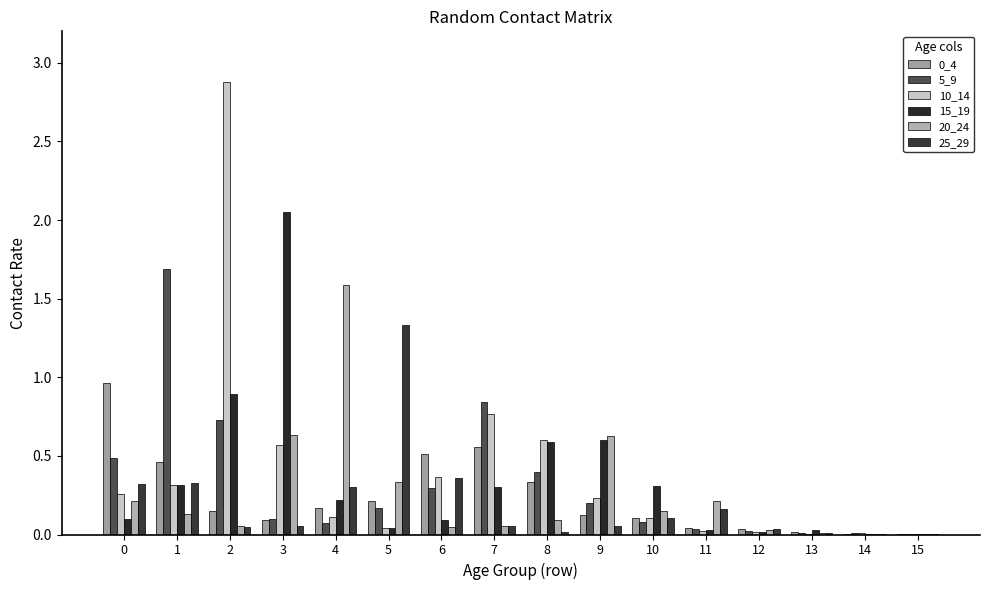

Are the bars horizontal?

No